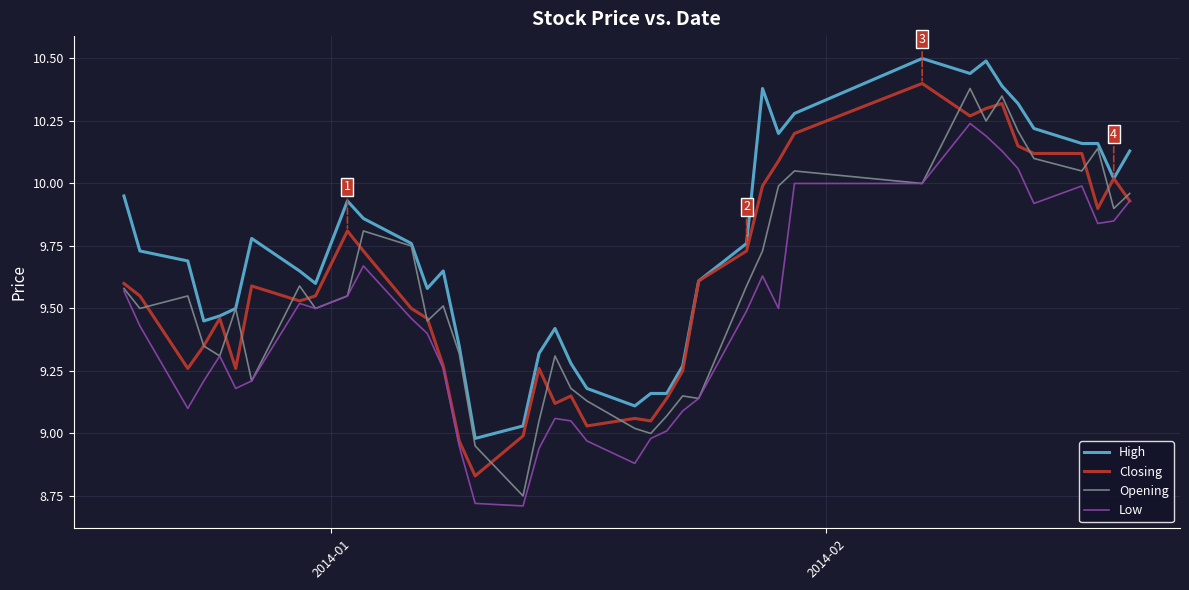

True or false: Low and High cross at least once.

False